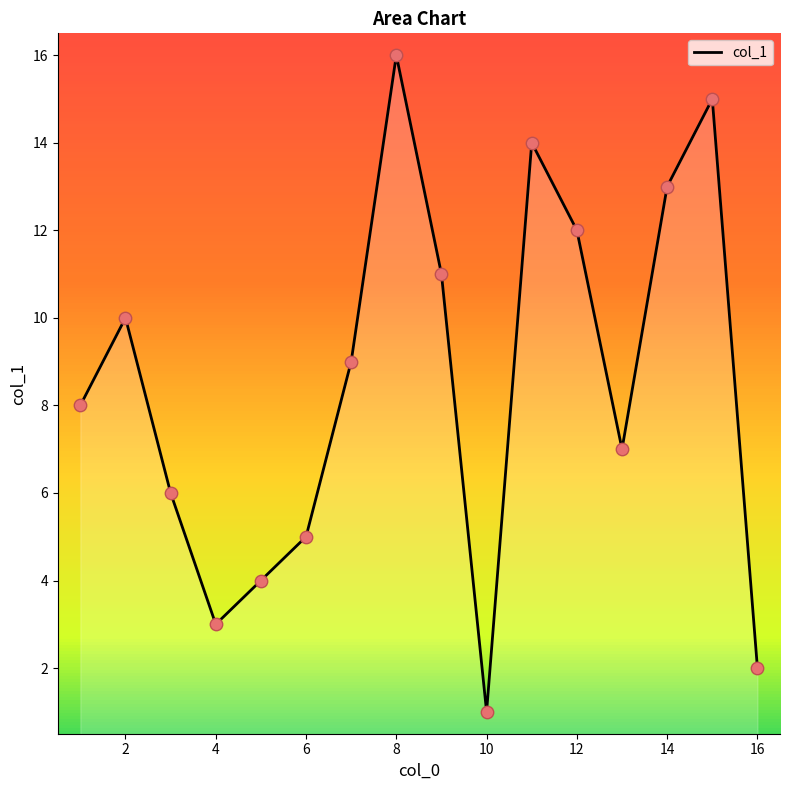

What is the change in value from 3 to 1?

+2